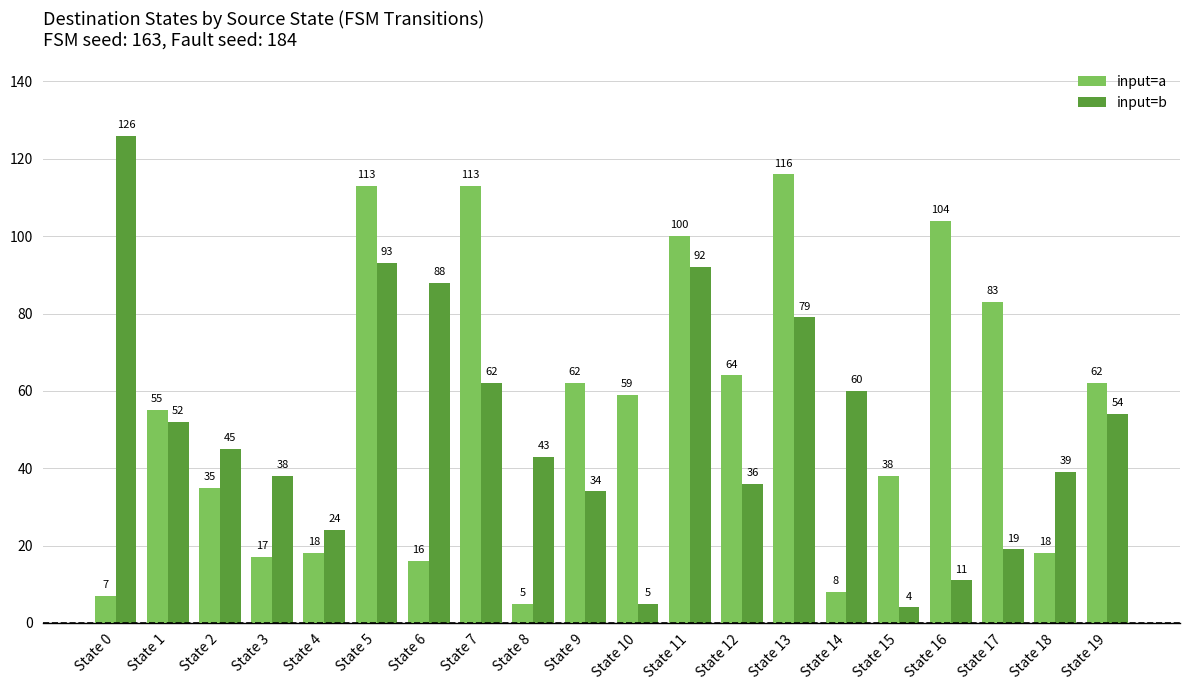

What is the total value across all series at State 8?

48